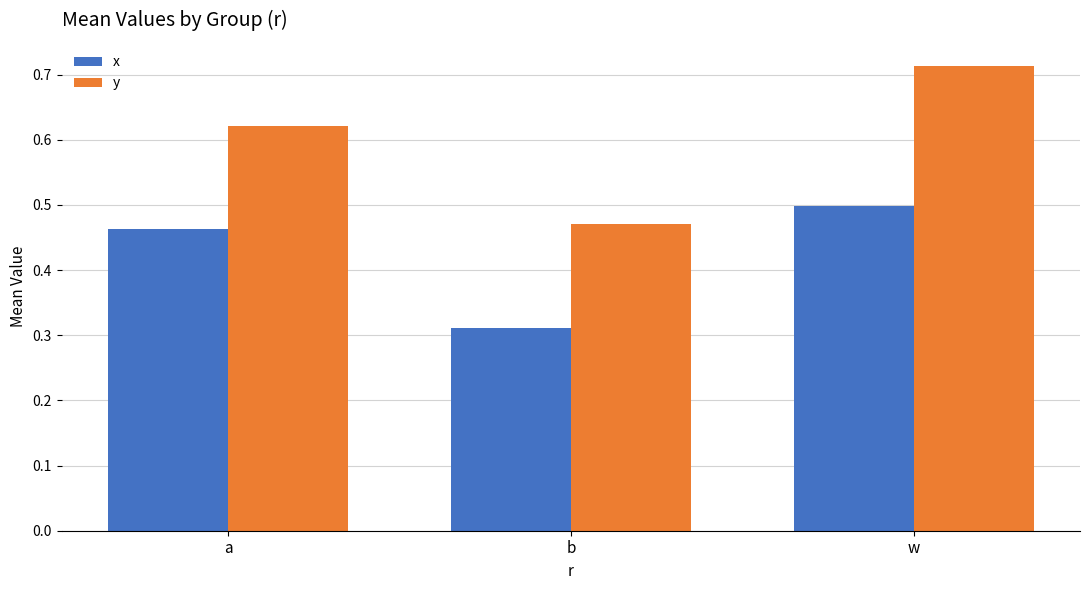

What position from the left is w?

3